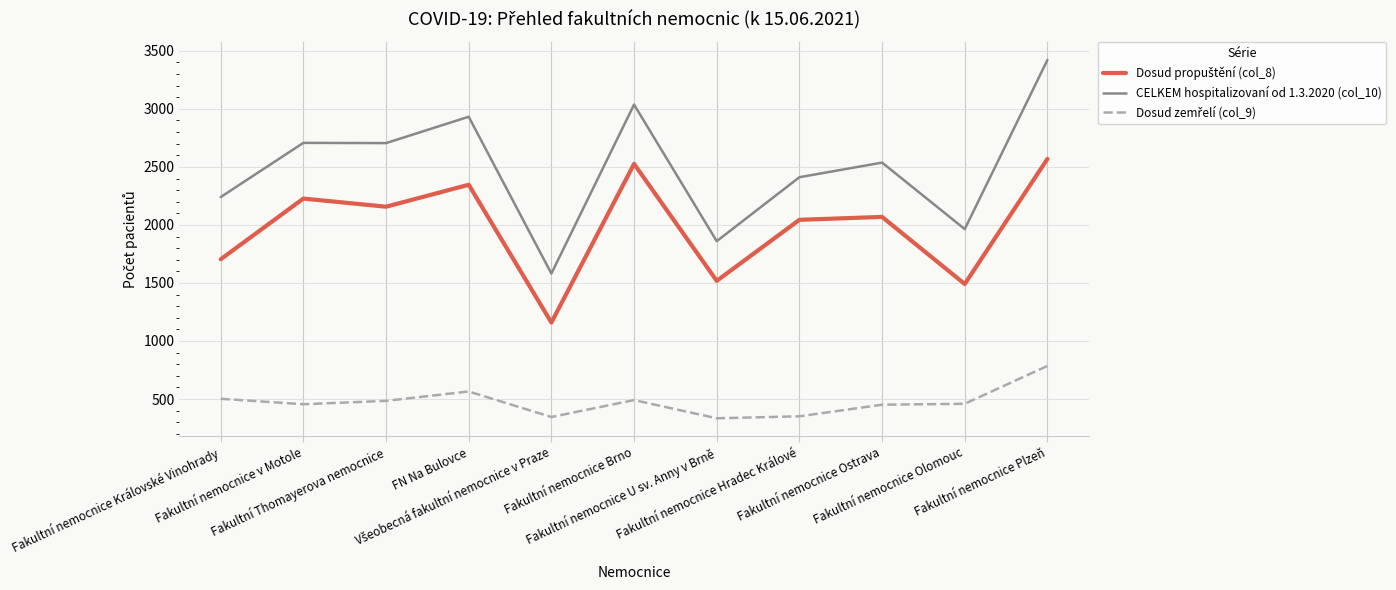

Which series has the largest total across all categories?

CELKEM hospitalizovaní od 1.3.2020 (col_10)